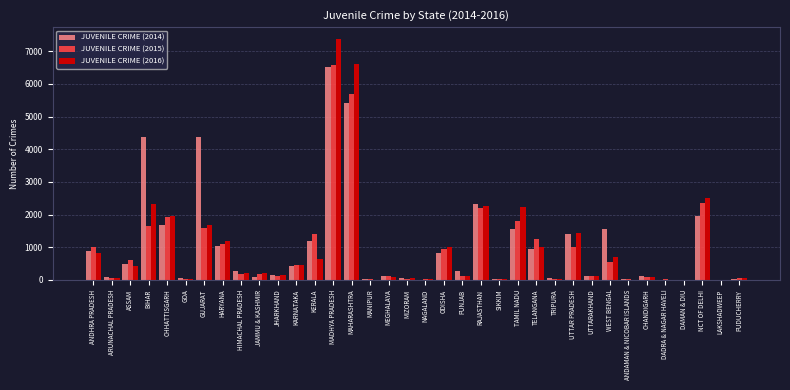

Which category has the highest value across all series?

MADHYA PRADESH